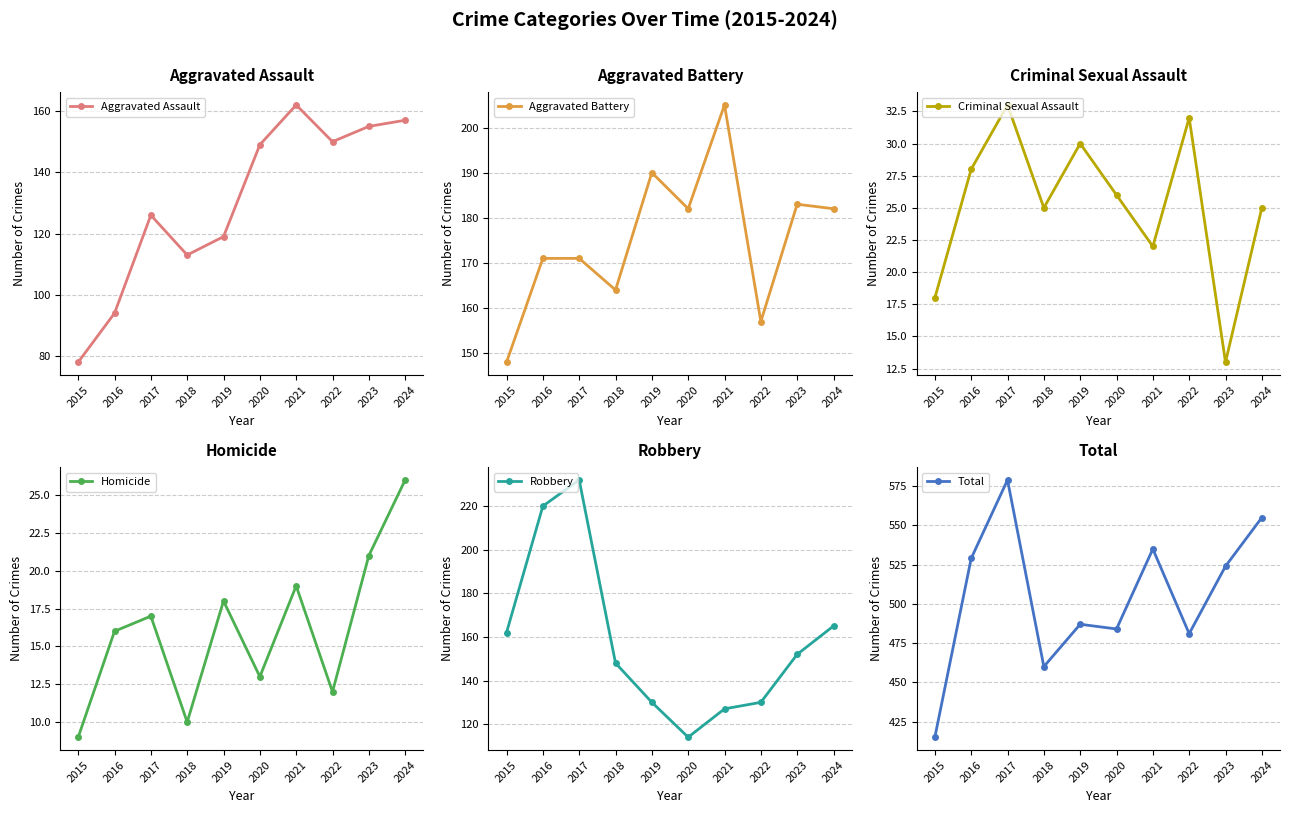

Reading right to left, list all the values displayed in this chart.

Aggravated Assault: 2024=157	2023=155	2022=150	2021=162	2020=149	2019=119	2018=113	2017=126	2016=94	2015=78
Aggravated Battery: 2024=182	2023=183	2022=157	2021=205	2020=182	2019=190	2018=164	2017=171	2016=171	2015=148
Criminal Sexual Assault: 2024=25	2023=13	2022=32	2021=22	2020=26	2019=30	2018=25	2017=33	2016=28	2015=18
Homicide: 2024=26	2023=21	2022=12	2021=19	2020=13	2019=18	2018=10	2017=17	2016=16	2015=9
Robbery: 2024=165	2023=152	2022=130	2021=127	2020=114	2019=130	2018=148	2017=232	2016=220	2015=162
Total: 2024=555	2023=524	2022=481	2021=535	2020=484	2019=487	2018=460	2017=579	2016=529	2015=415